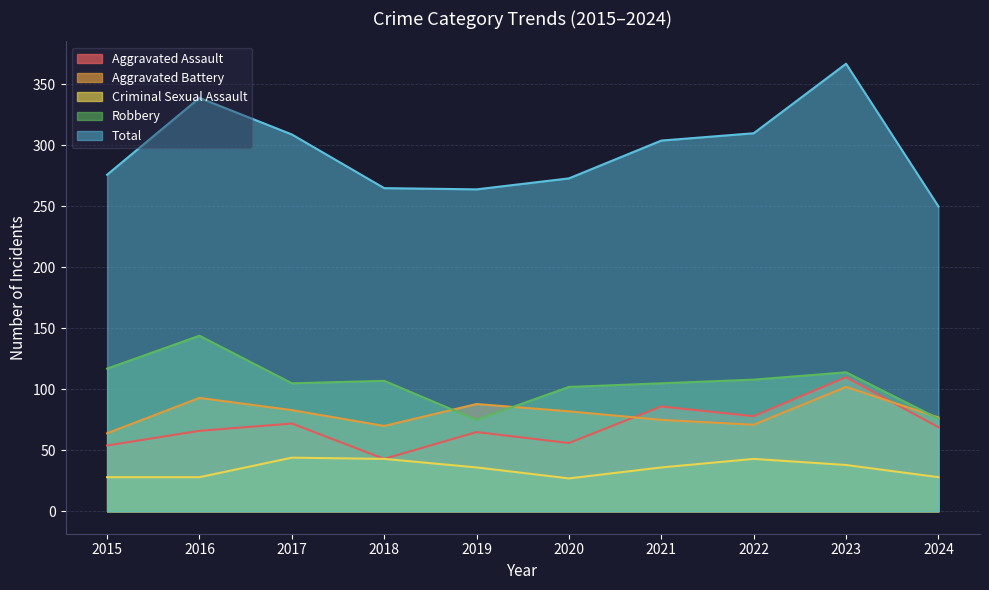

What is the maximum value for Robbery?

144